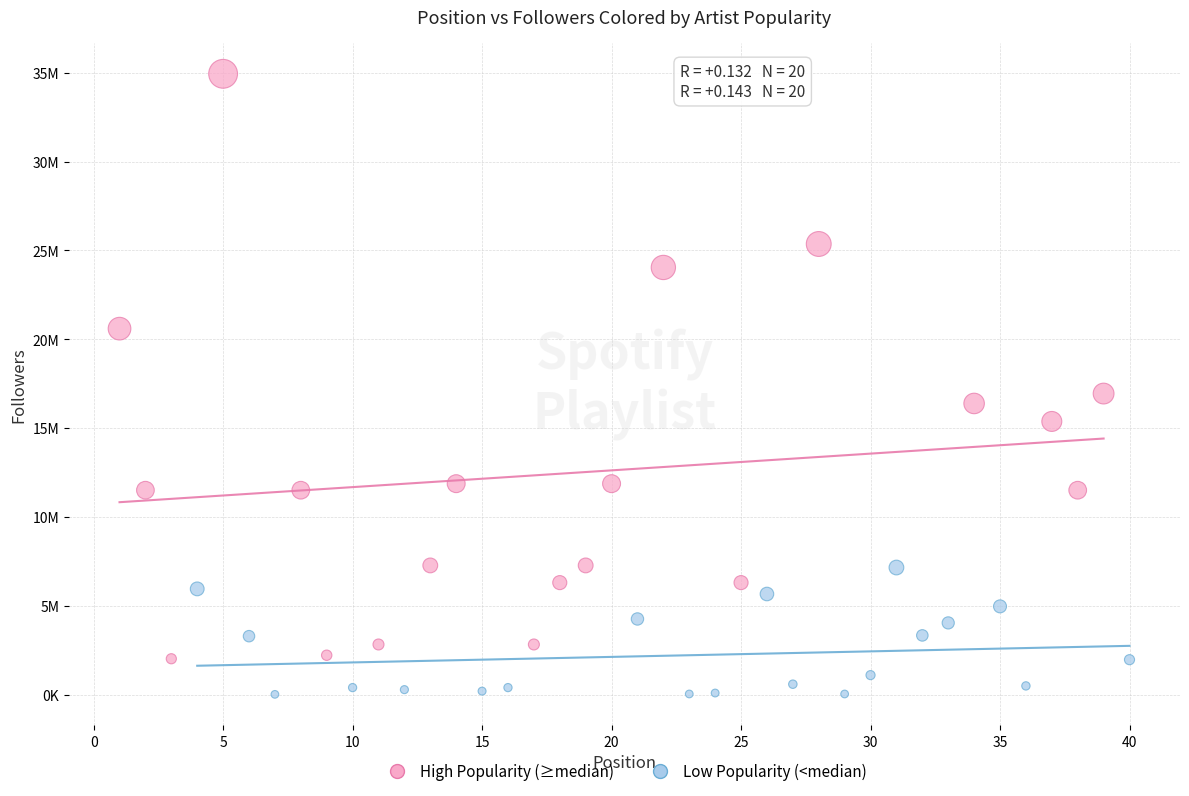

What are all the series names shown in the legend?

High Popularity (≥median), Low Popularity (<median)